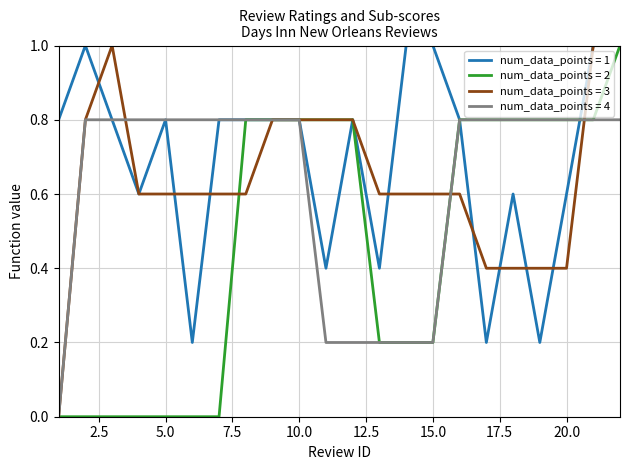

Does the chart have visible grid lines?

Yes